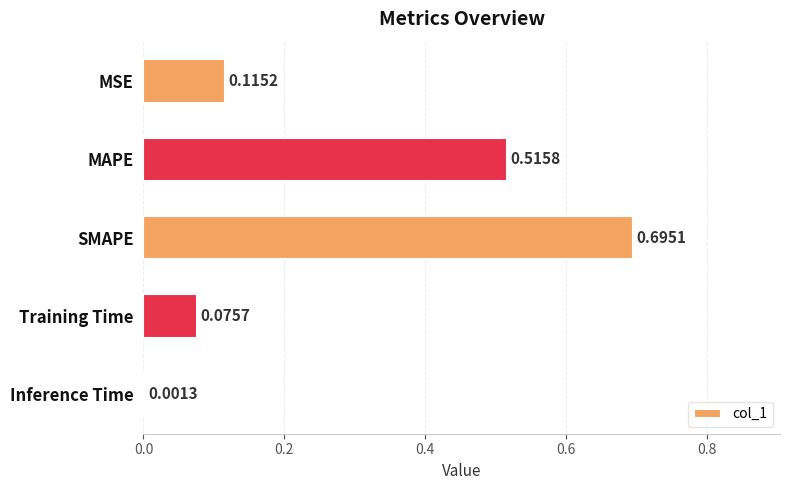

What is the sum of all values?

1.4